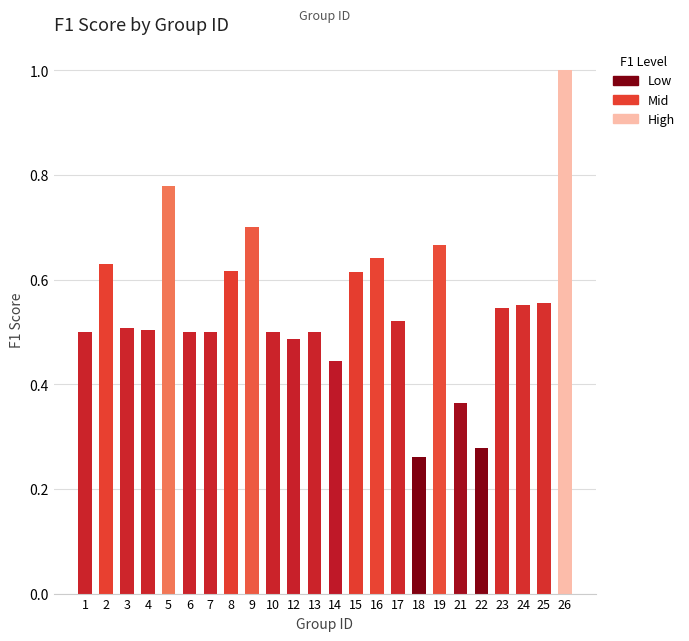

Which label corresponds to the largest value in the chart?

26